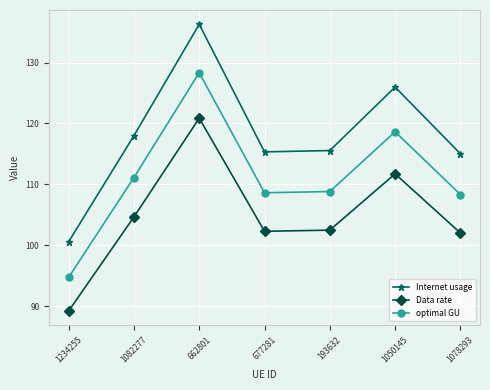

Is this an area chart (filled region under the line)?

No